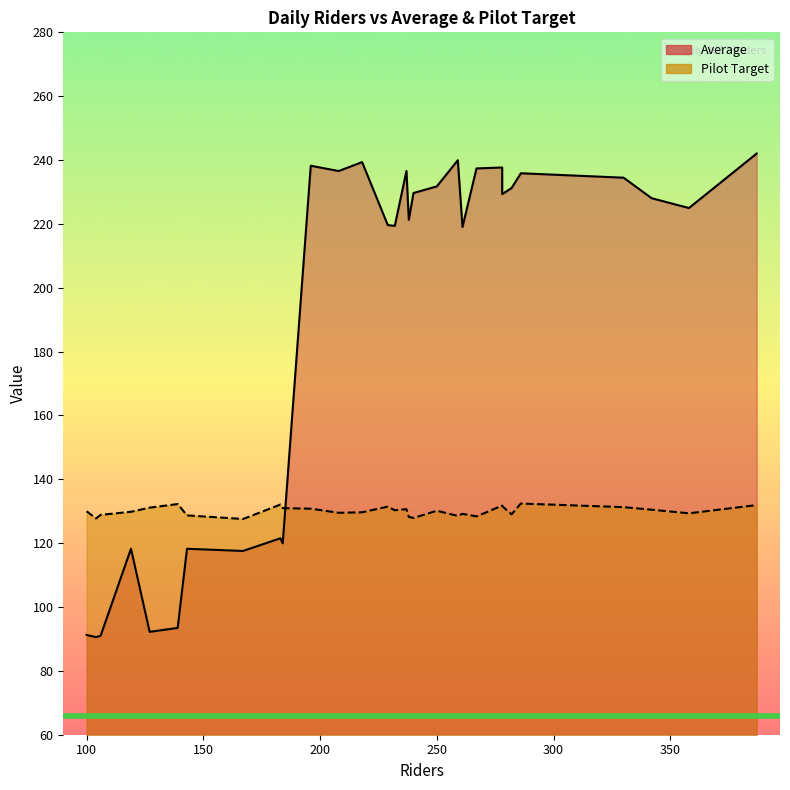

What is the maximum value for Average?

242.0